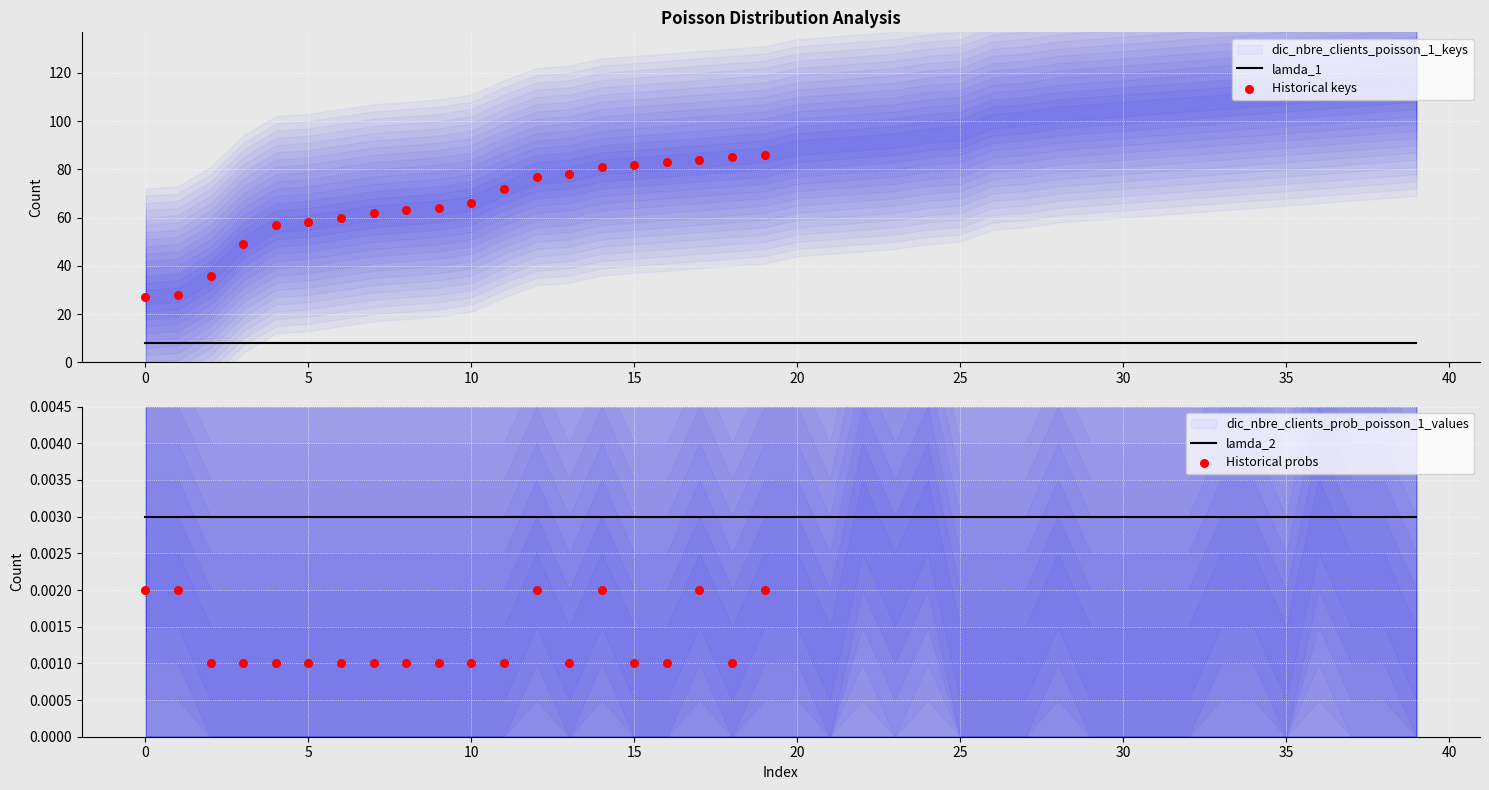

Which series contains the lowest Y value?

dic_nbre_clients_prob_poisson_1_values